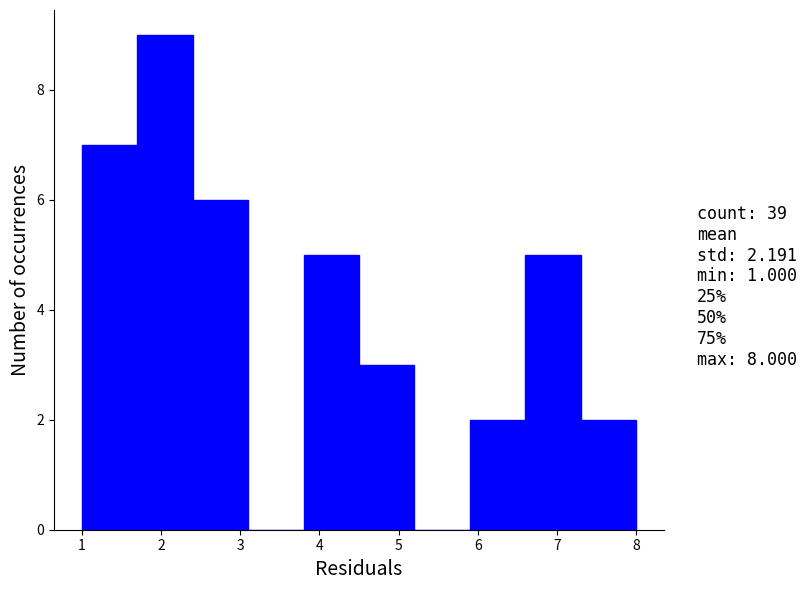

How tall is the bar that spans 5.9 to 6.6 on the x-axis? The values are not printed on the chart, so give them approximately, as read against the axis.

2